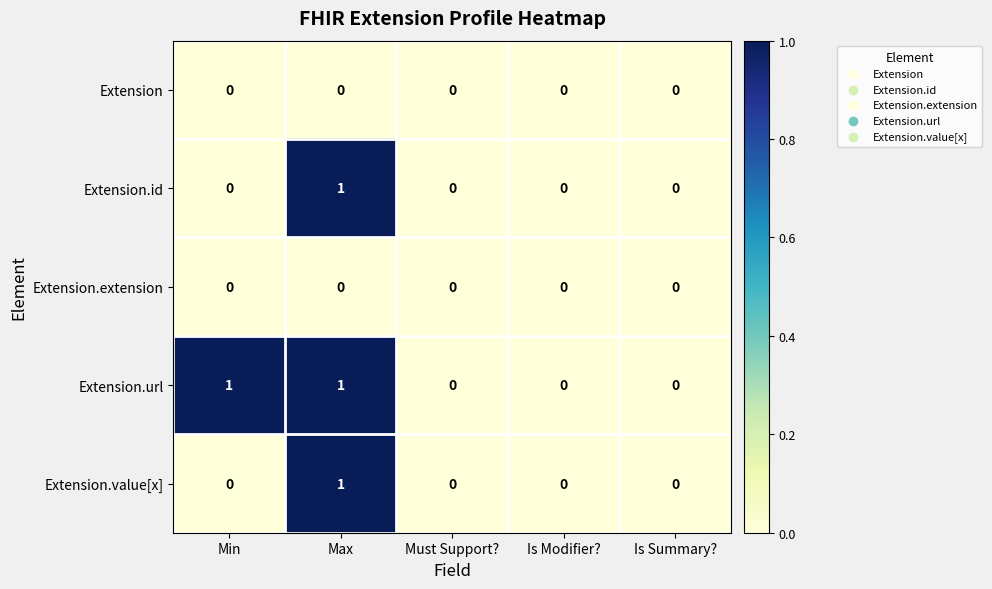

Between Min and Must Support?, which series saw the biggest shift?

Extension.url